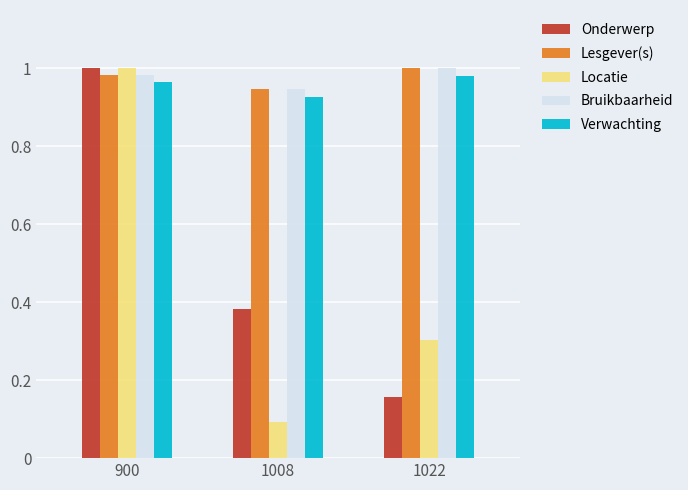

What is the total value across all series at 1008?

3.3